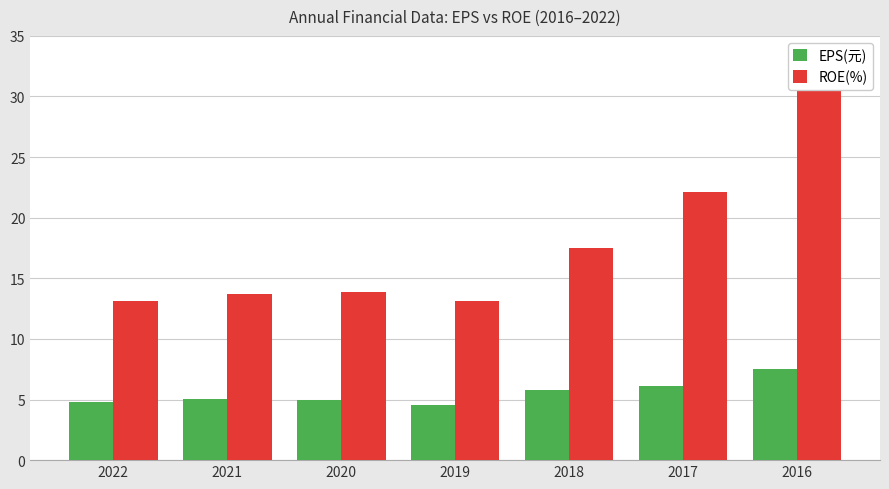

True or false: EPS(元) has a value of 3.3 at 2022.

False